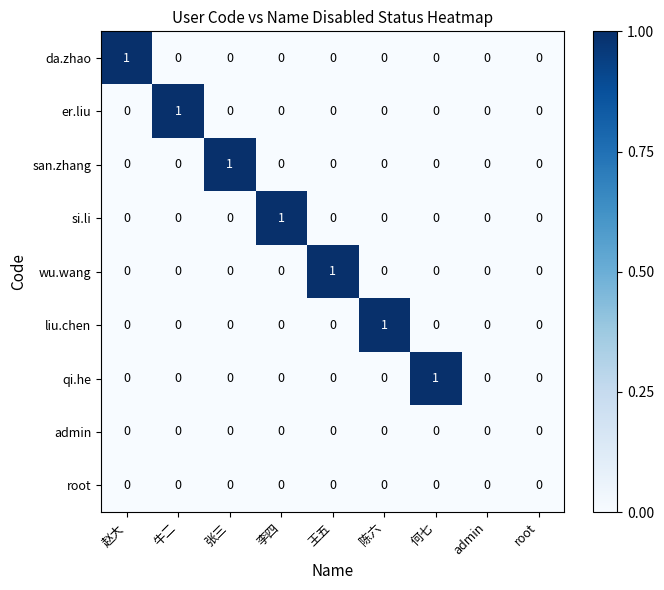

Which series changed the most between 王五 and root?

wu.wang